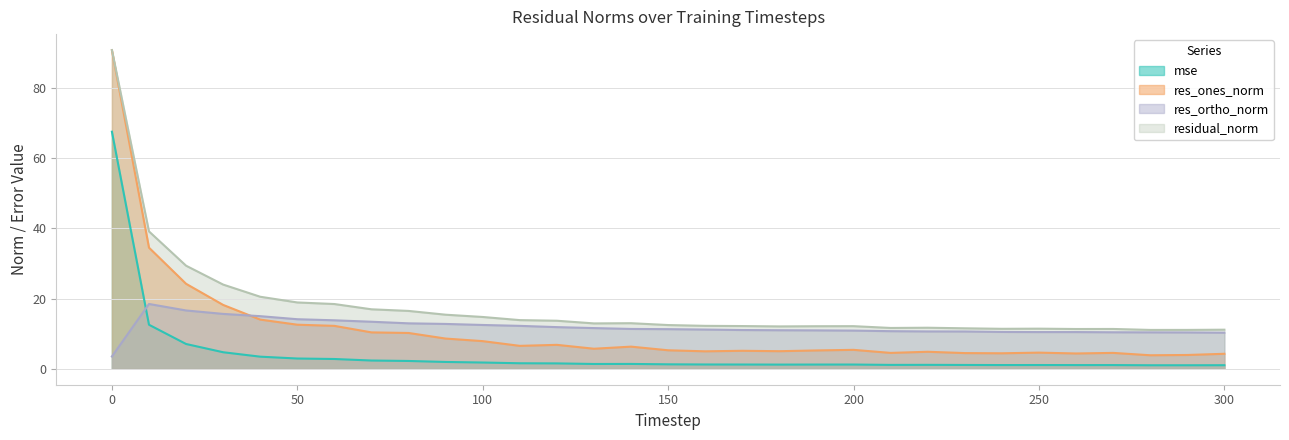

What is the difference between the mse values at 60 and 250?

1.7